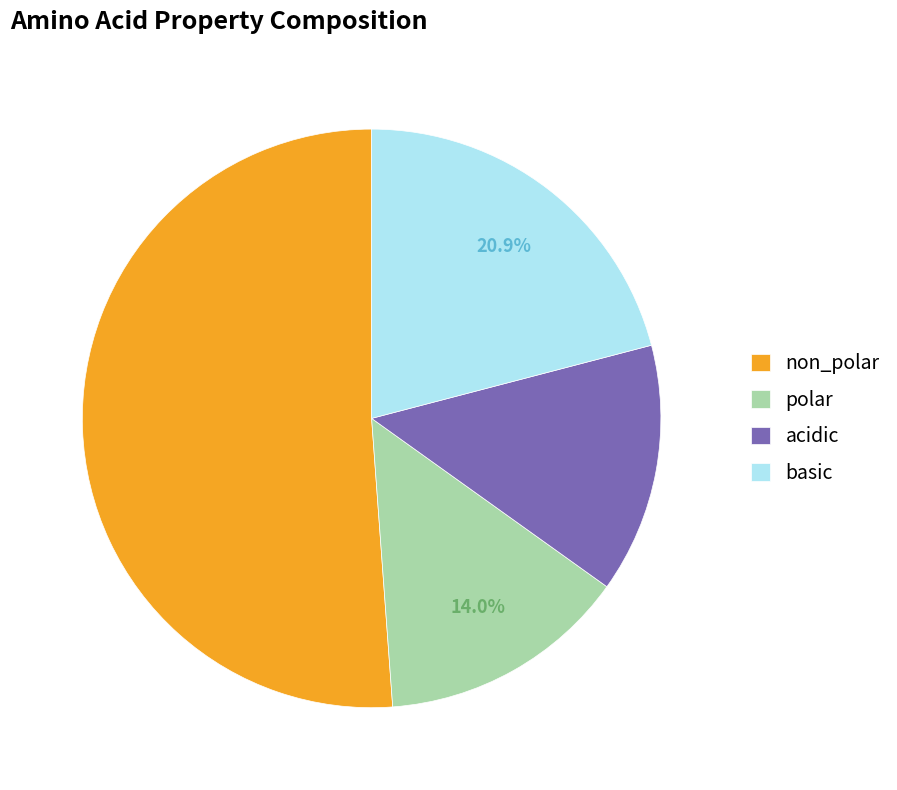

The basic slice represents 21% of the pie. True or false?

True